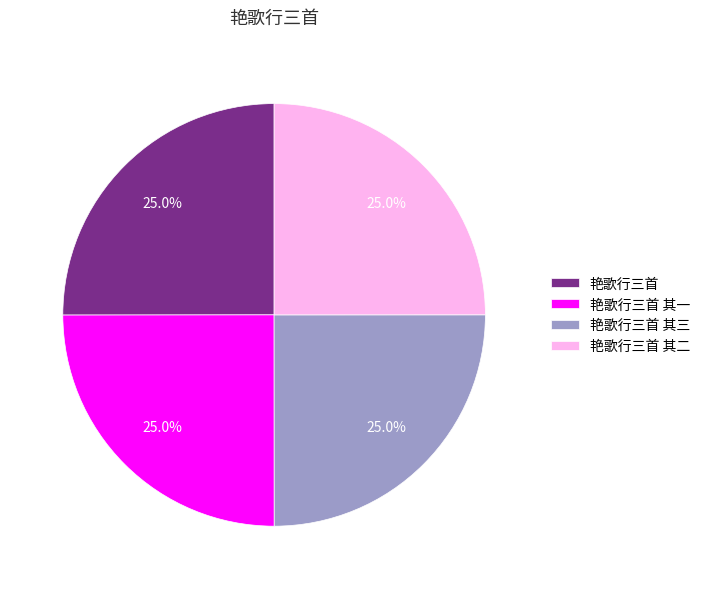

What percentage is the 艳歌行三首 其三 slice, to the nearest percent?

25%